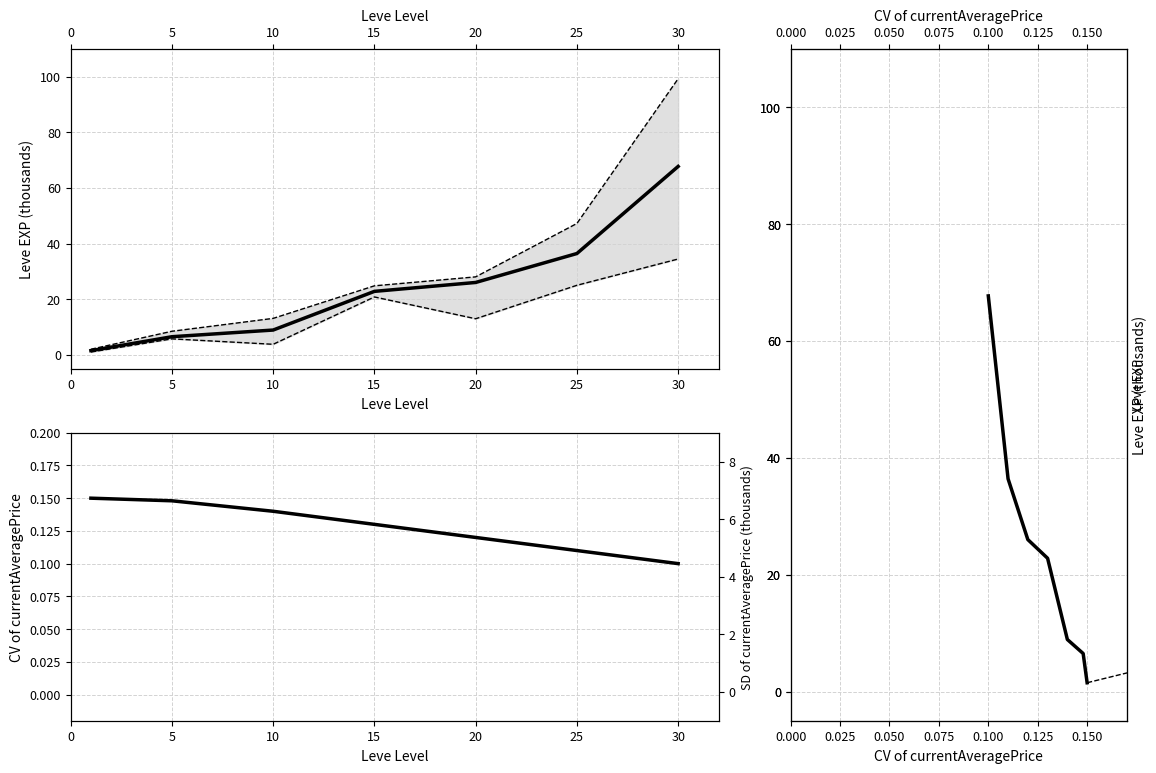

What is the value of the Leve EXP point at the 1st from the left?

2.0